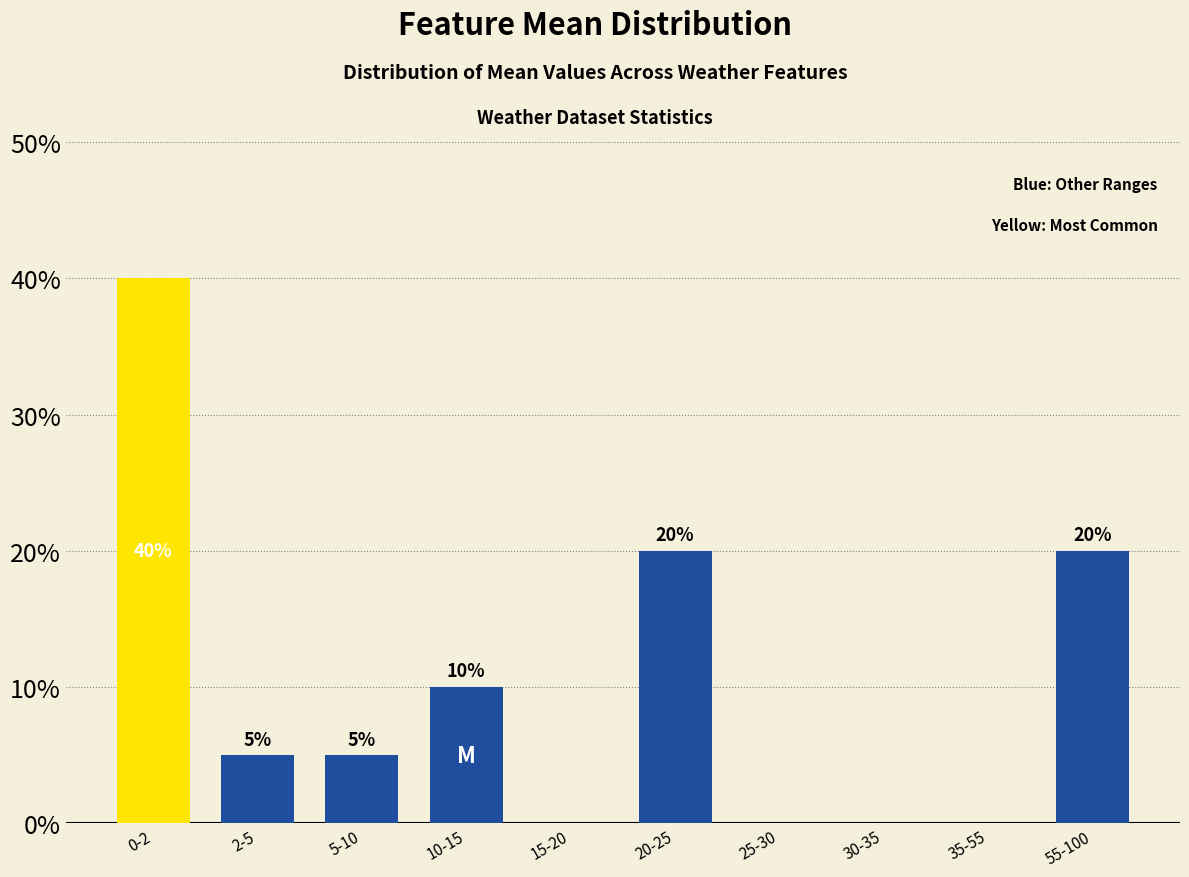

Reading left to right, list all the values displayed in this chart.

0-2=40	2-5=5	5-10=5	10-15=10	15-20=0	20-25=20	25-30=0	30-35=0	35-55=0	55-100=20